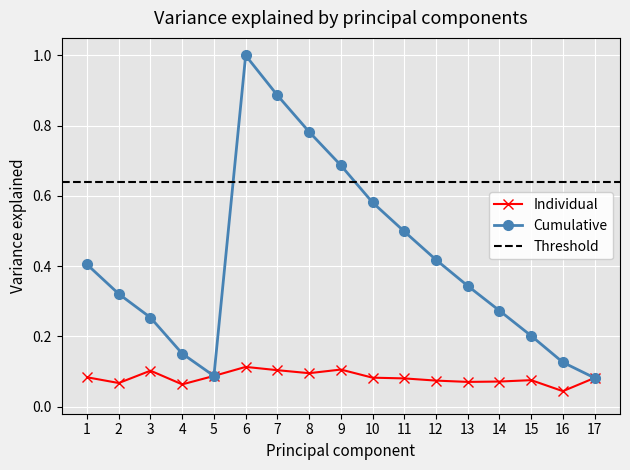

Is the value of Individual at 12 greater than the value of Cumulative at 8?

No